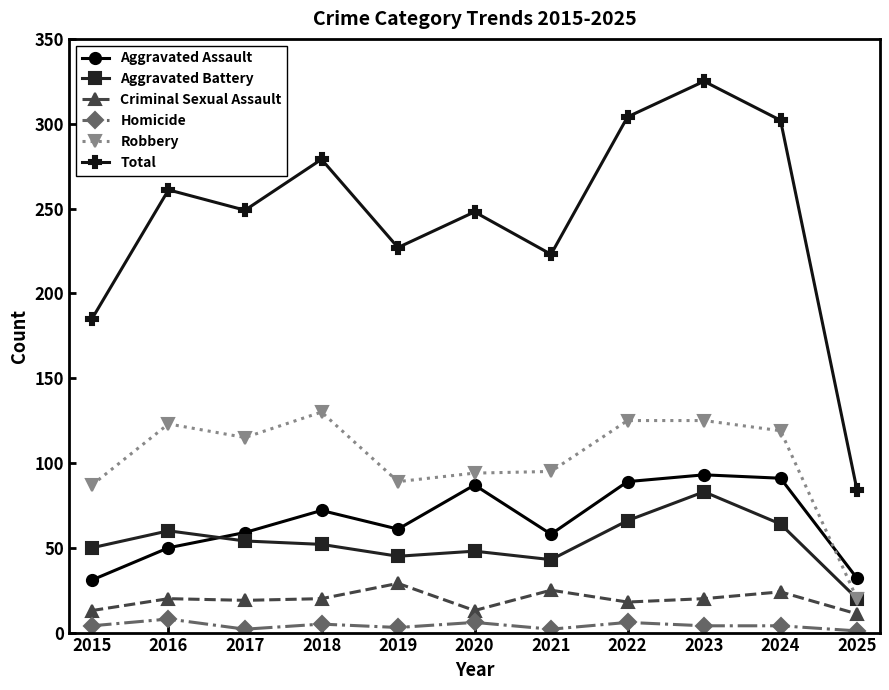

True or false: Aggravated Battery and Total intersect in this chart.

False